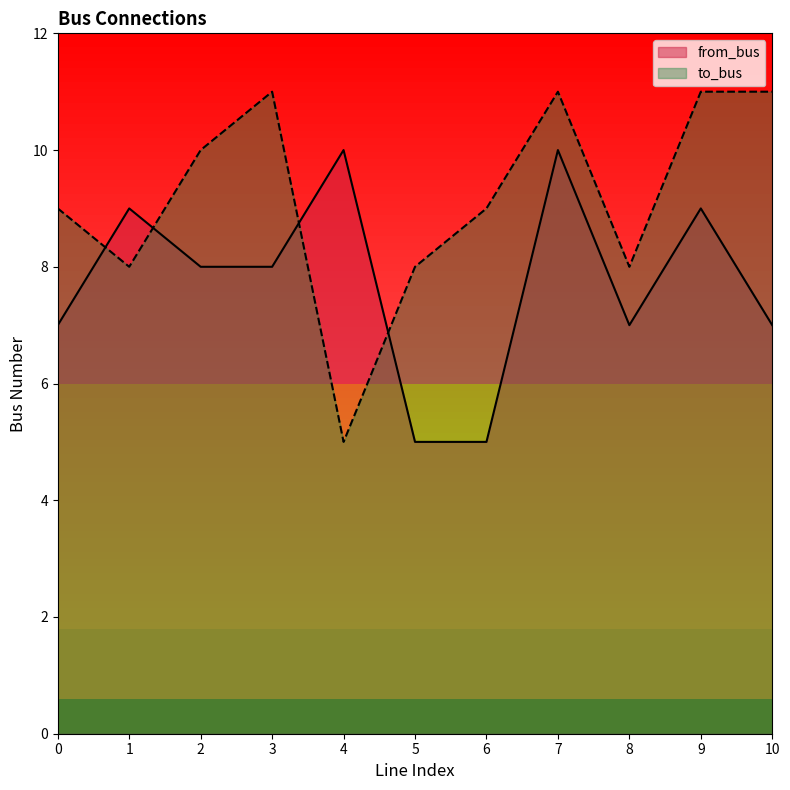

Reading left to right, transcribe all the data shown in this chart.

from_bus: 7	9	8	8	10	5	5	10	7	9	7
to_bus: 9	8	10	11	5	8	9	11	8	11	11